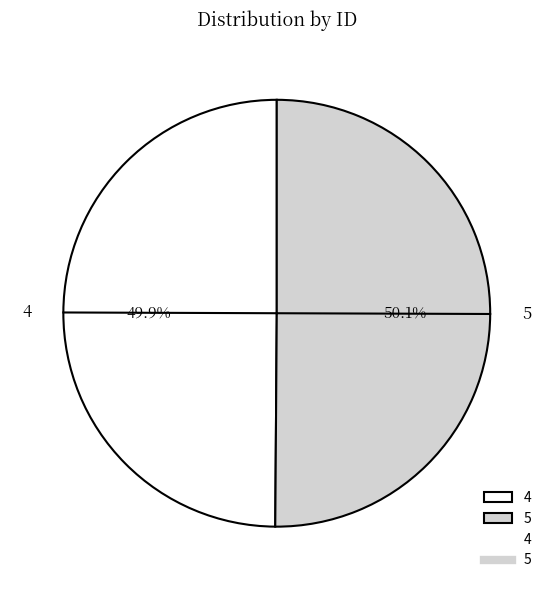

Combined, what portion of the pie is 4 and 5?

100.0%